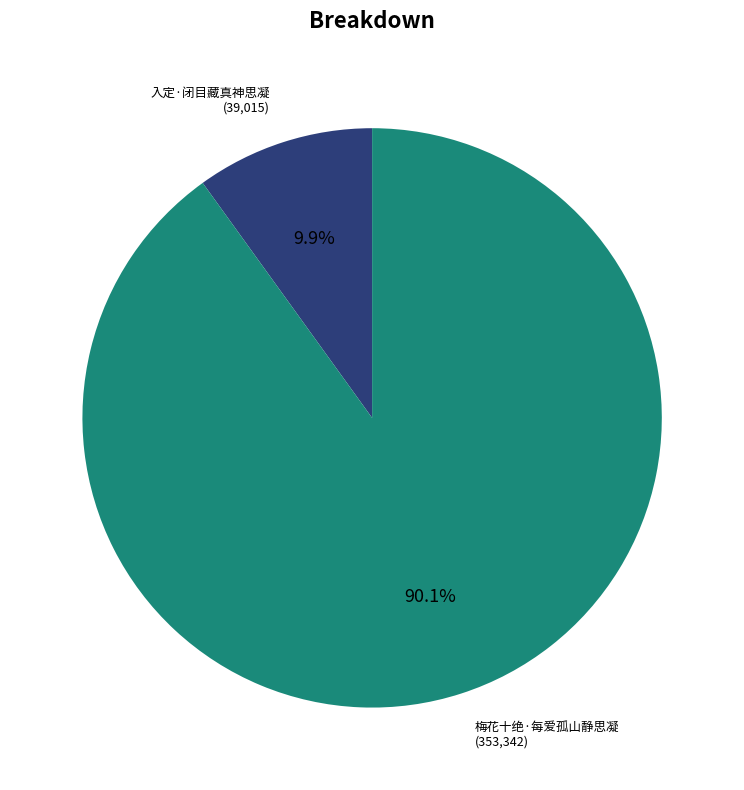

Is there any slice that represents more than half of the pie?

Yes